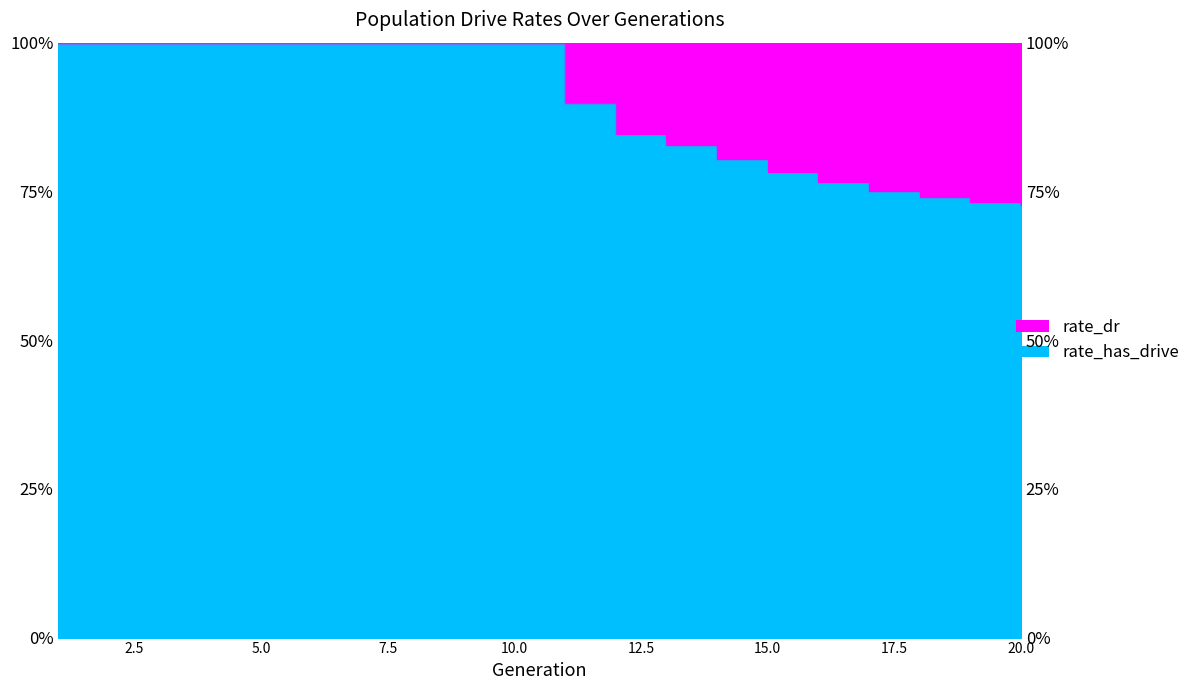

Is the value of rate_dr at 16 greater than the value of rate_has_drive at 13?

No